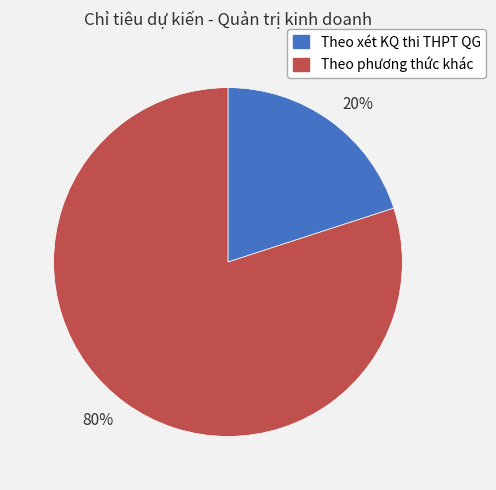

To the nearest percent, what percentage of the pie is 80%?

80%